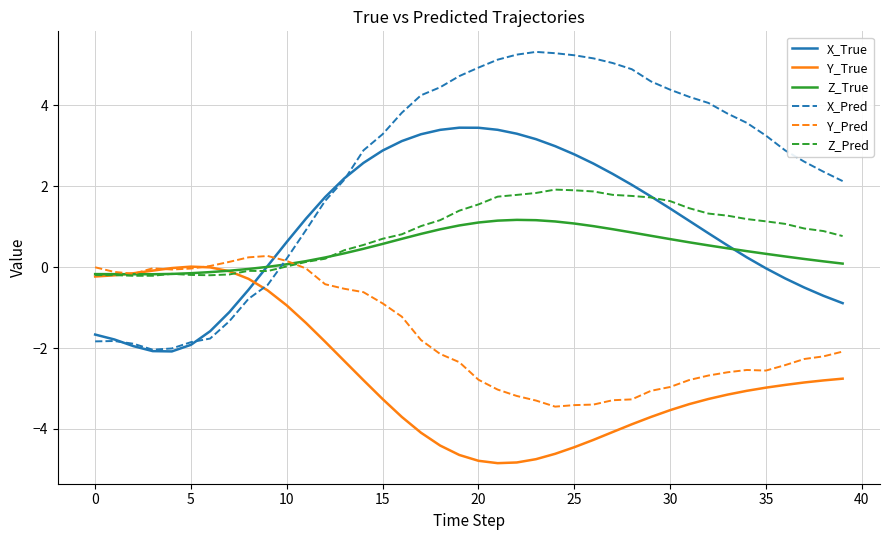

True or false: Z_True and X_Pred intersect in this chart.

True